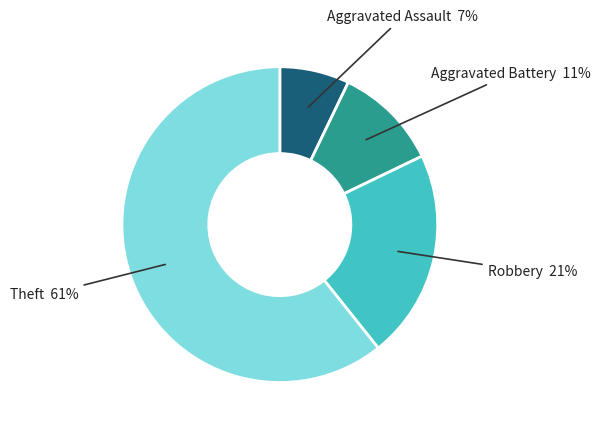

Is there a majority slice in this chart?

Yes